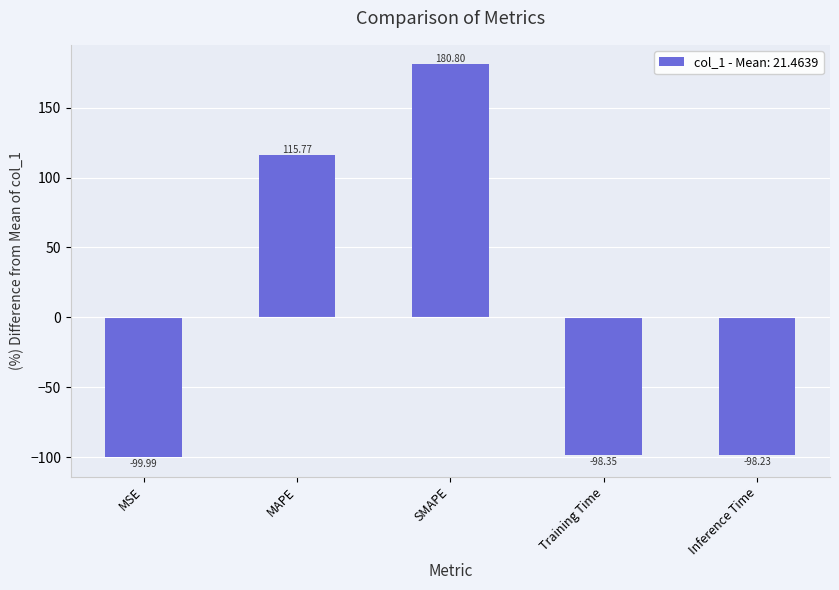

True or false: the data shows 115.8 at MAPE.

True